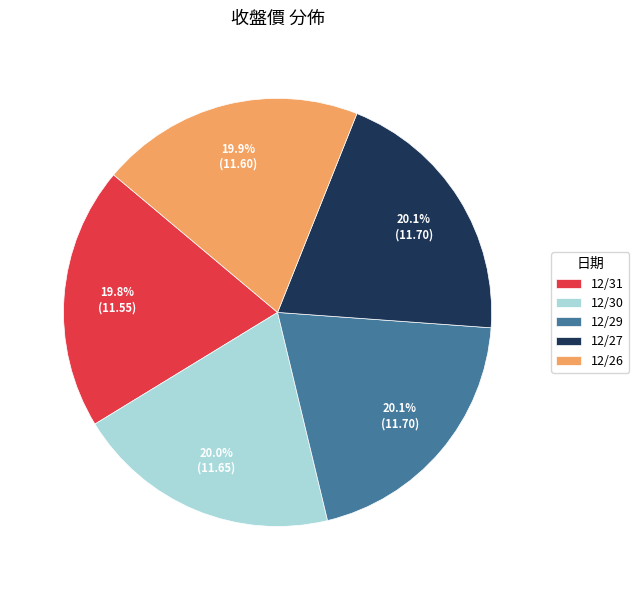

Combined, what portion of the pie is 12/26 and 12/29?

40.0%